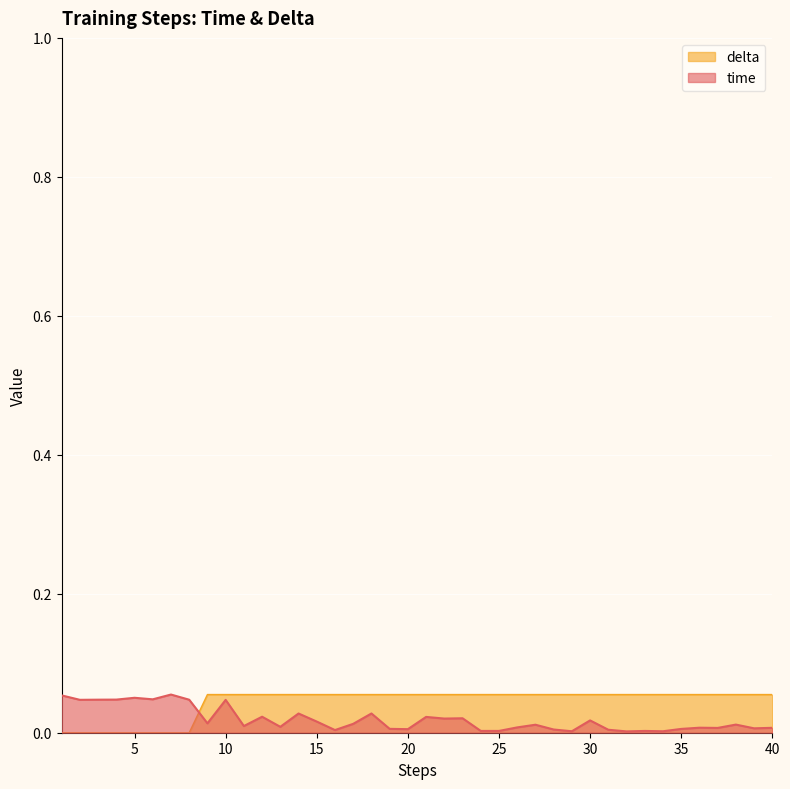

List the series in order of their peak value, highest first.

time, delta